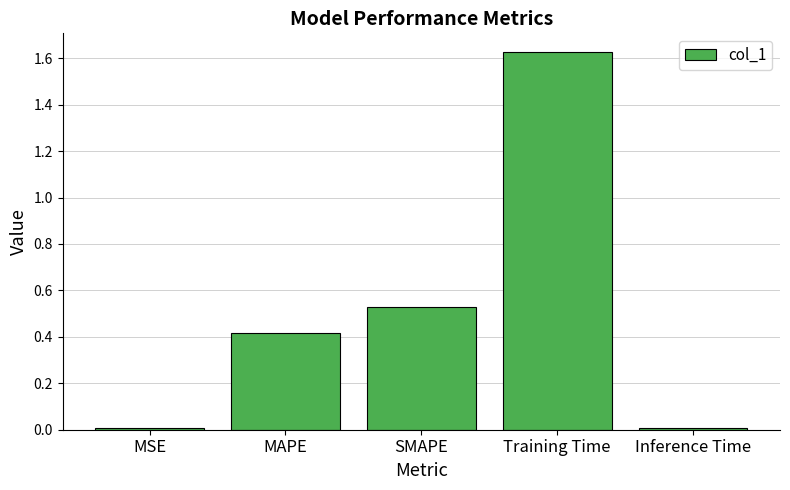

Which category has the highest value across all series?

Training Time